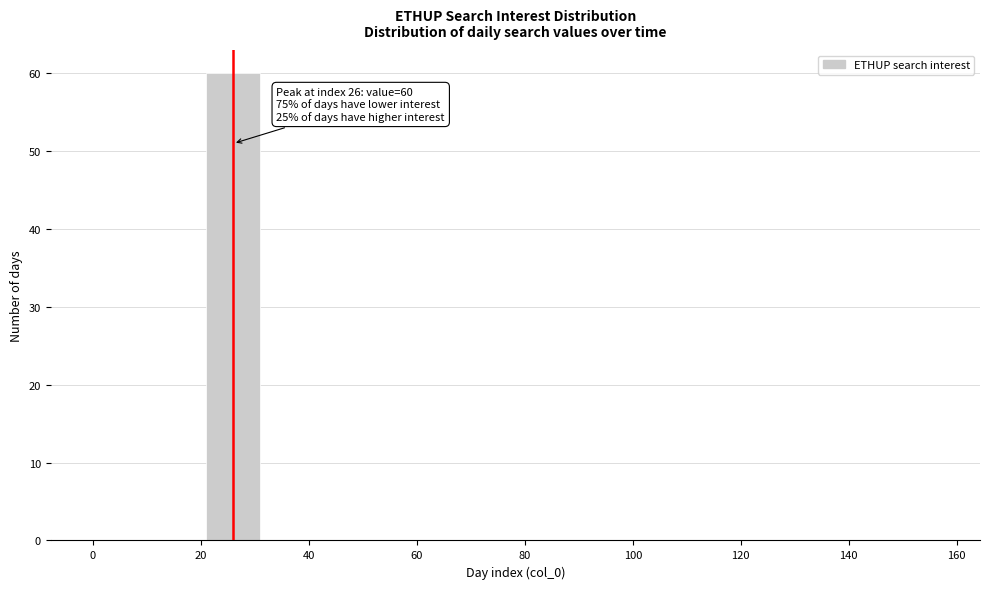

Over which range of the x-axis is the bar tallest?

20 to 32